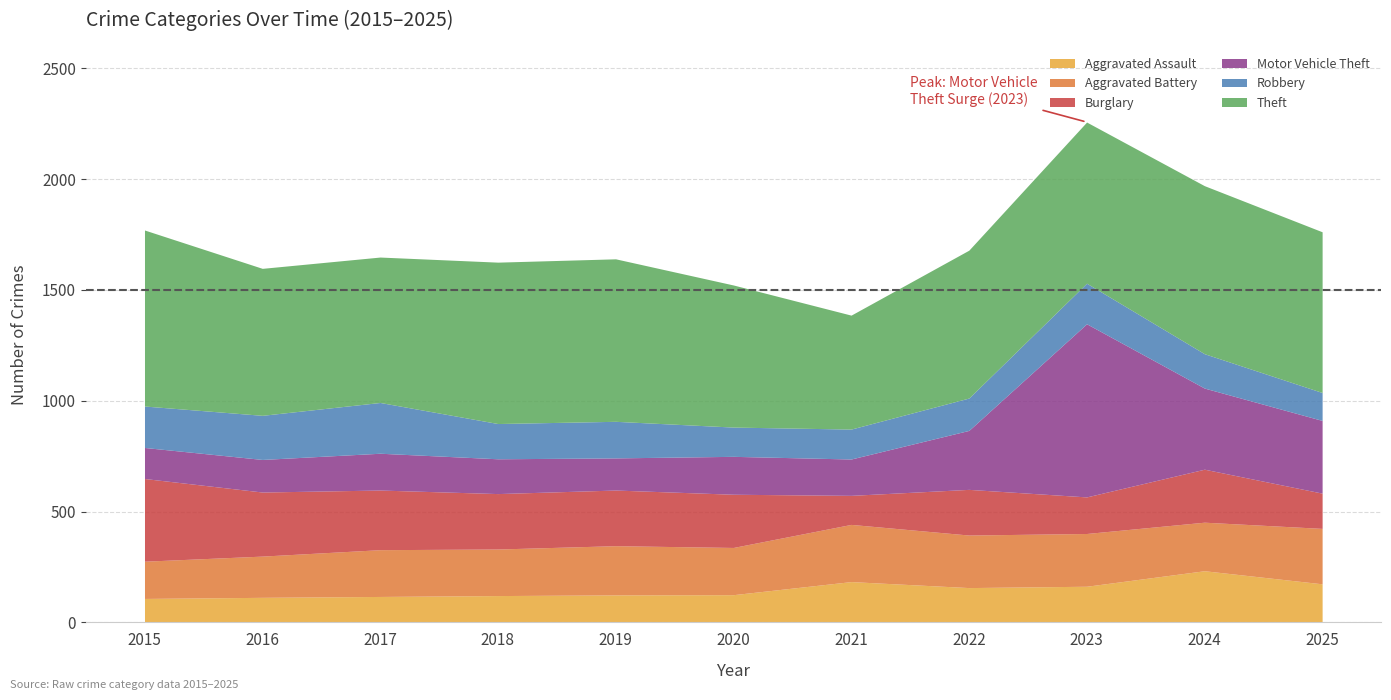

At which category is the sum across all series the highest?

2023